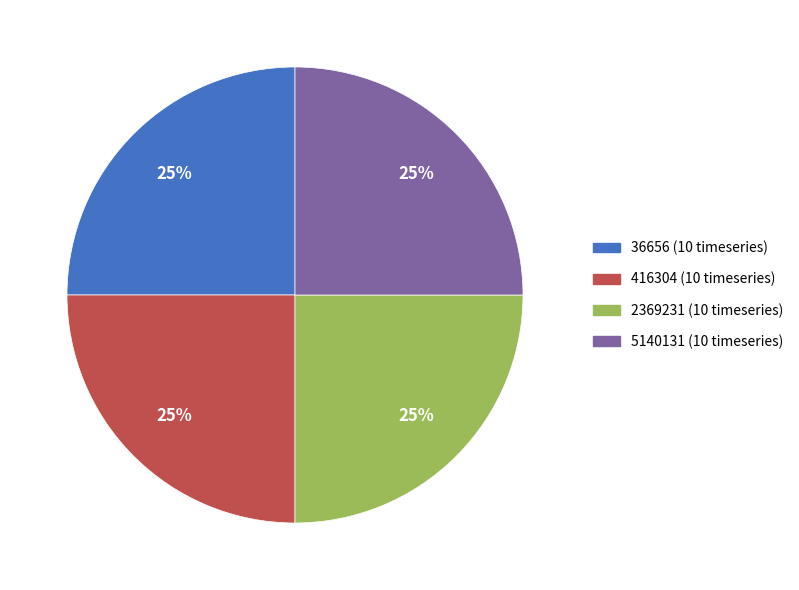

To the nearest percent, what percentage of the pie is 5140131?

25%